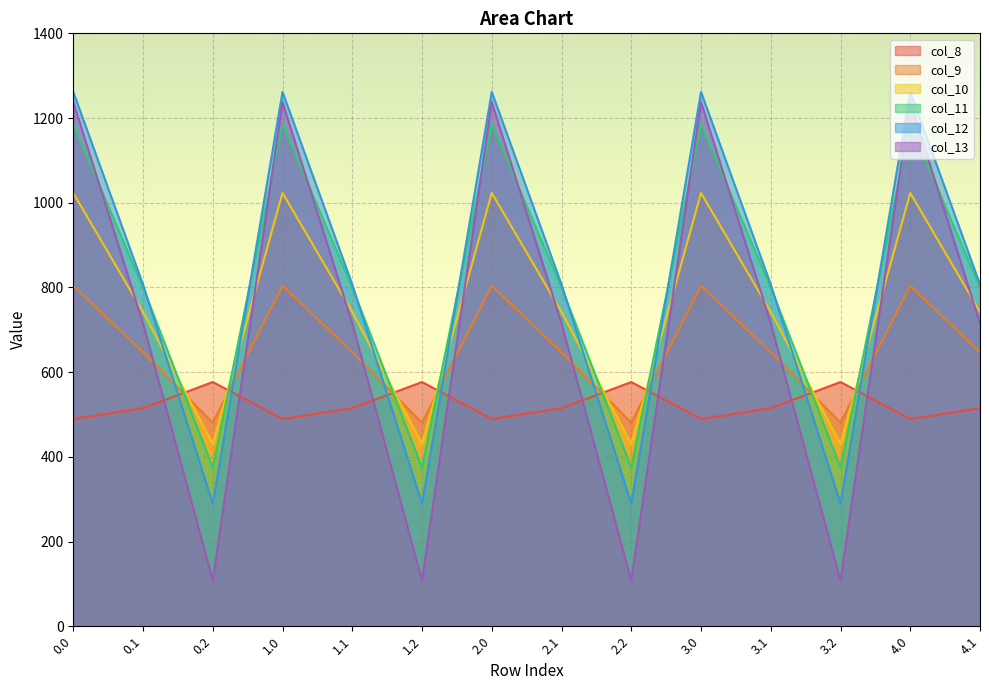

Does the chart display data point markers on the line(s)?

No